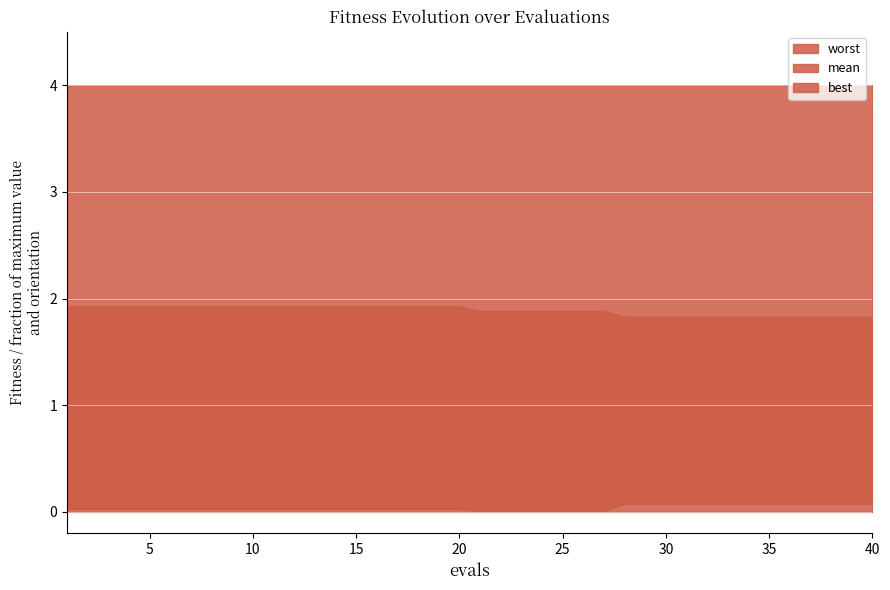

Between 20 and 3, which is larger?

3